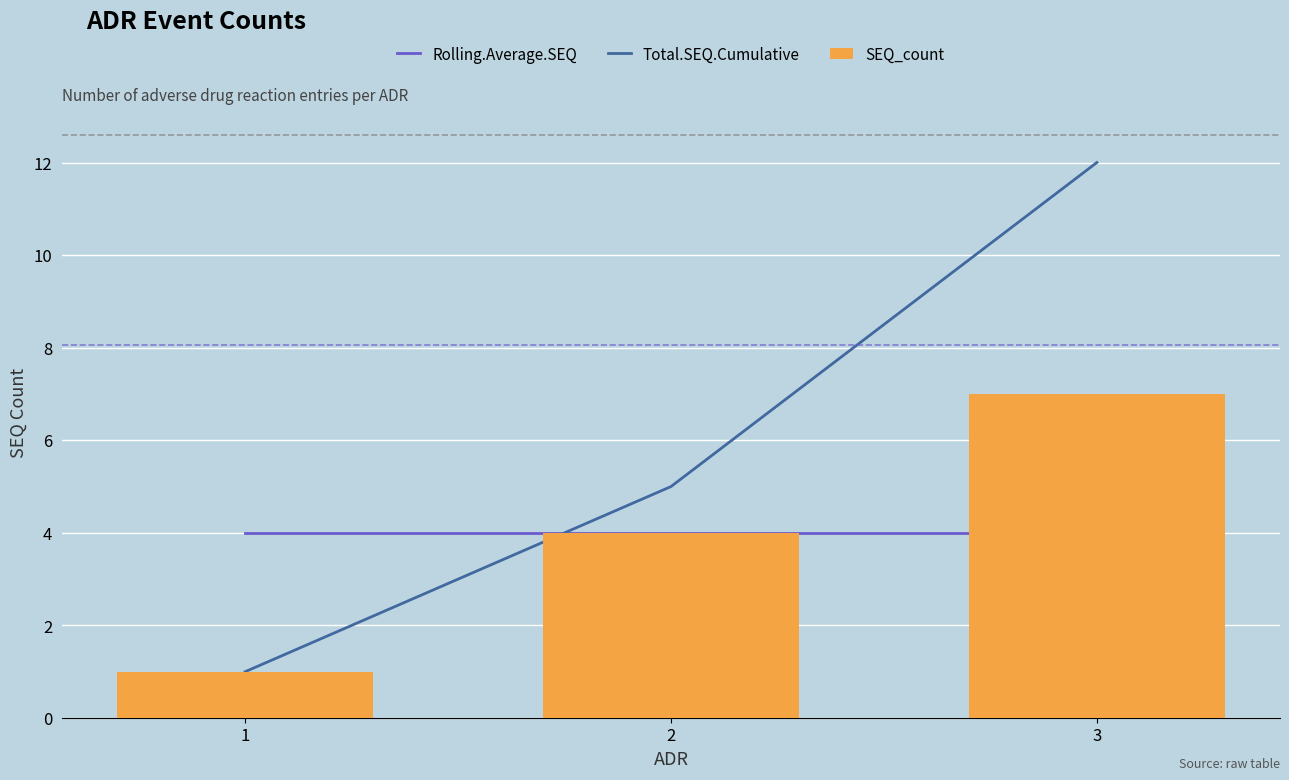

List the series in order of their peak value, lowest first.

Rolling.Average.SEQ, SEQ_count, Total.SEQ.Cumulative